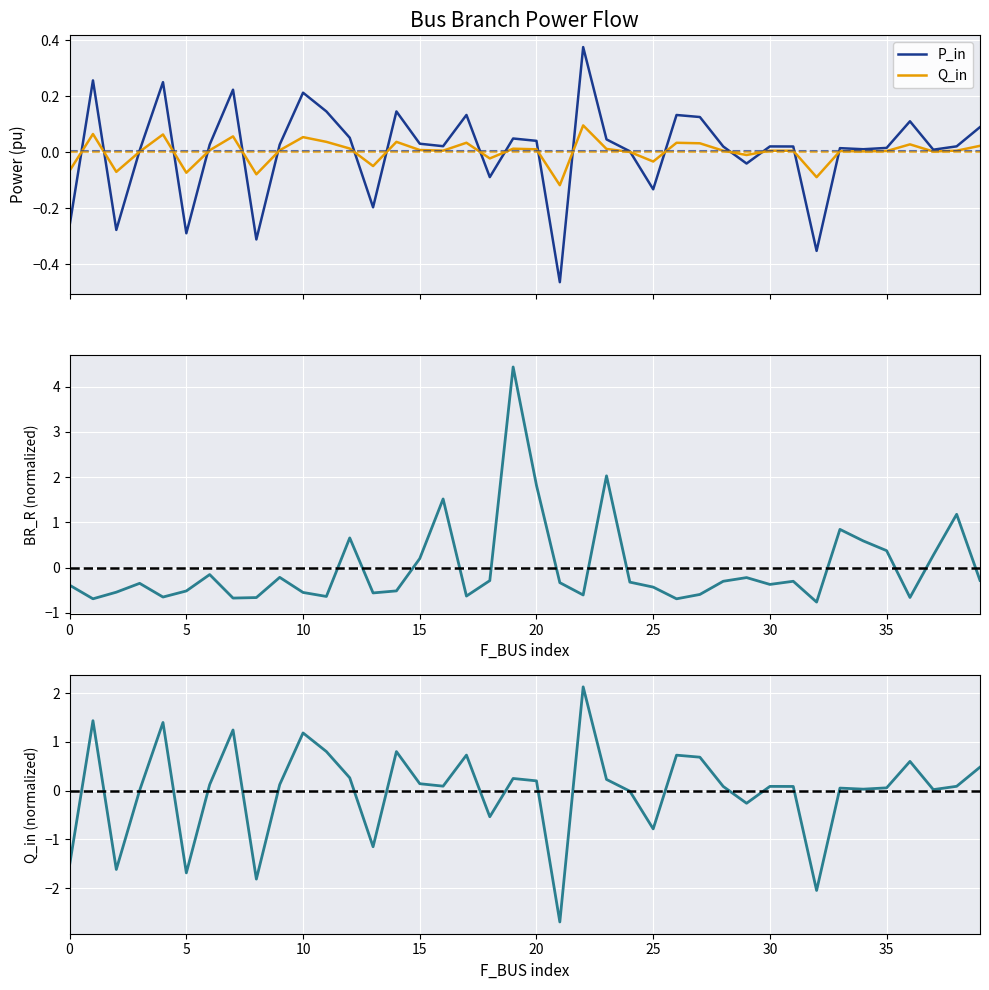

How many values in the BR_R (normalized) series exceed 0?

11